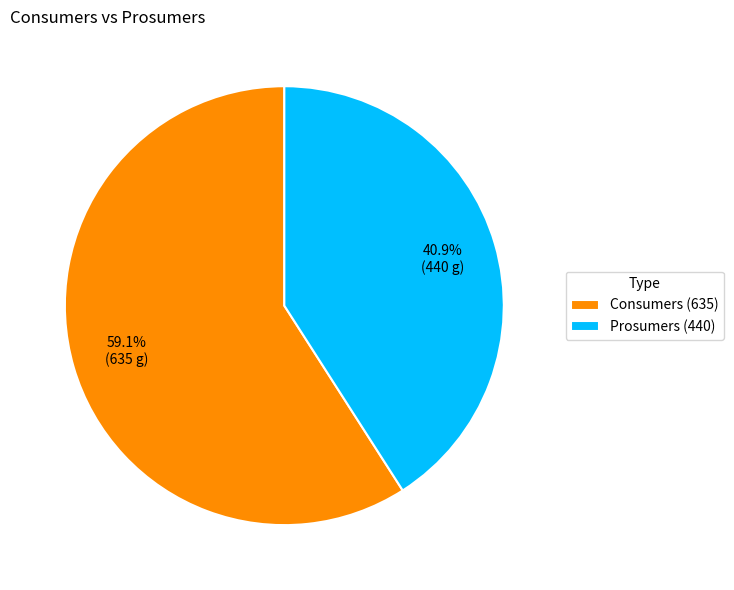

To the nearest percent, what is the combined percentage of Prosumers and Consumers?

100%